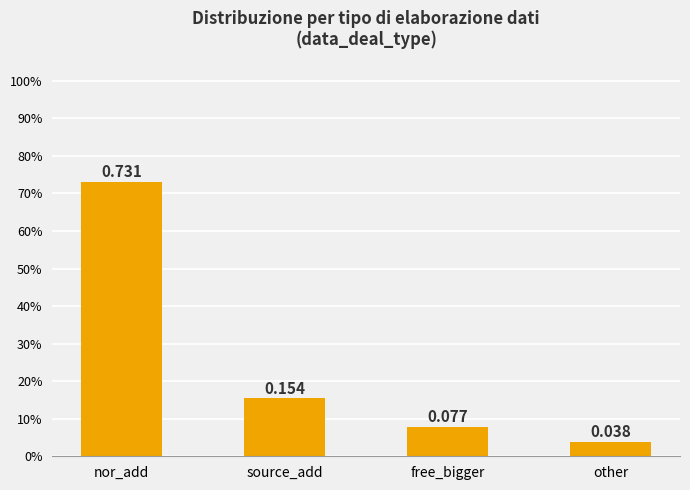

True or false: the data shows 1.0 at nor_add.

False